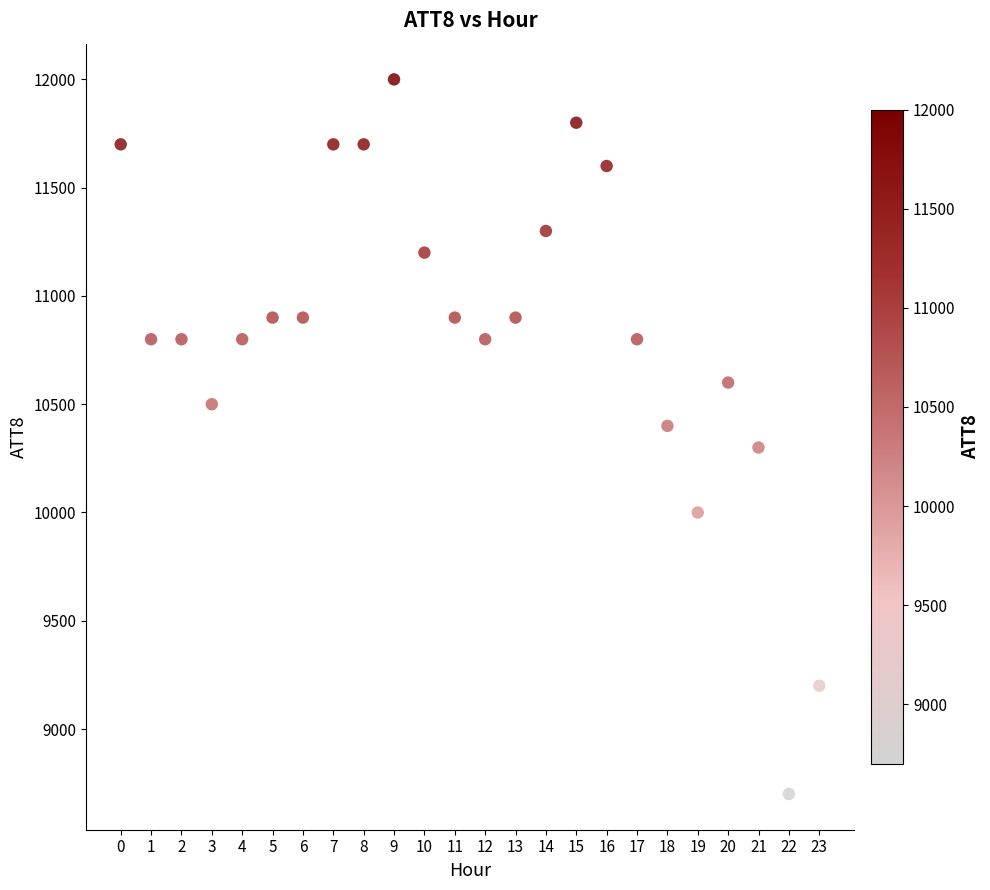

What is the range of Y values (max minus min)?

3300